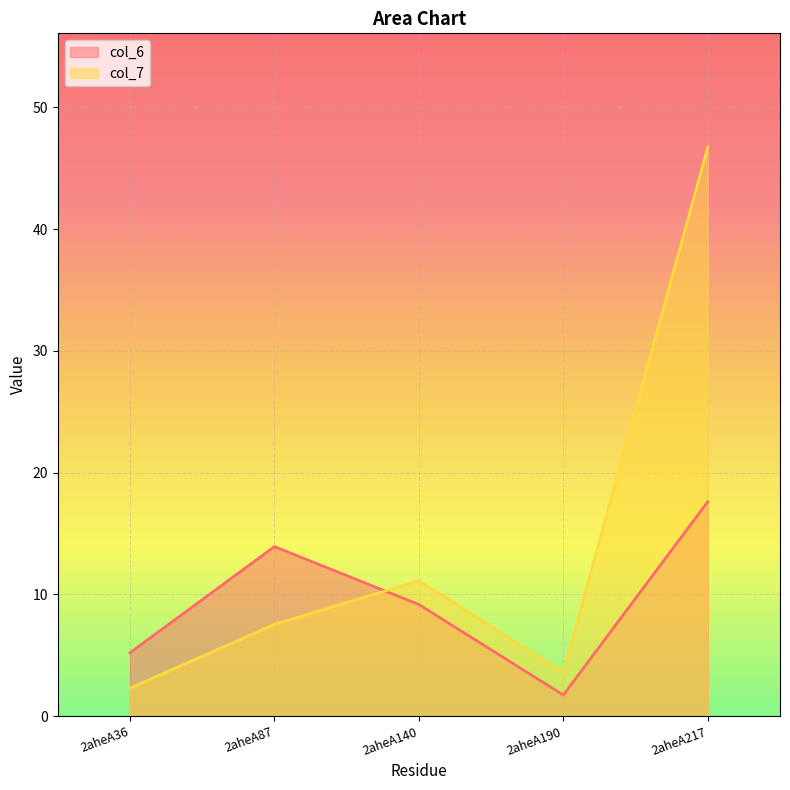

Rank the series at 2aheA190 from highest to lowest value.

col_7, col_6